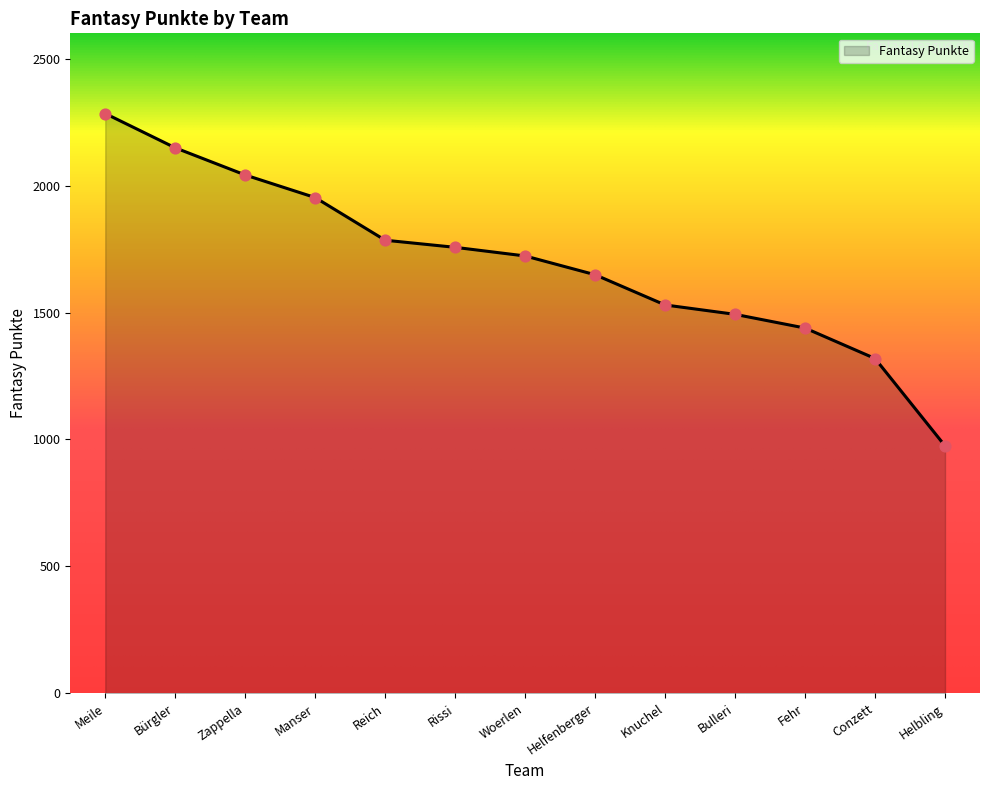

Between Bürgler and Meile, which is larger?

Meile